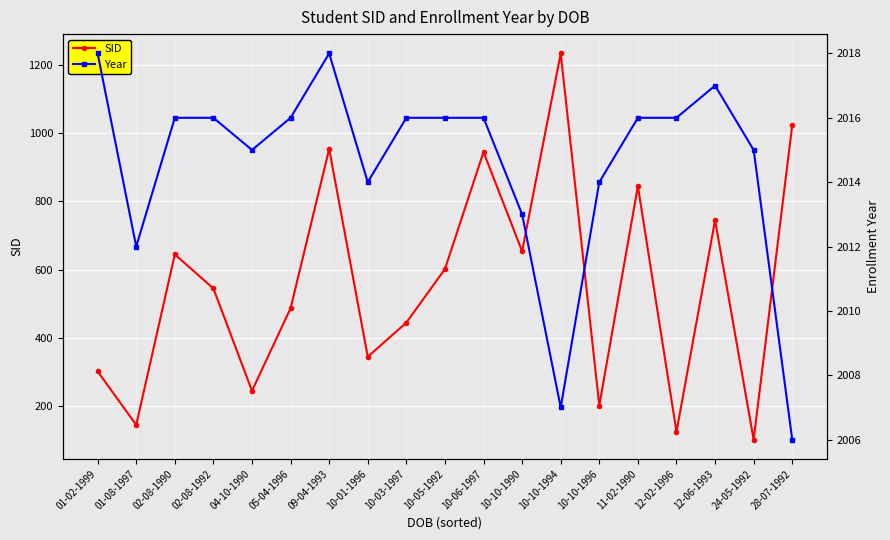

The SID series shows 628 at 10-10-1994. True or false?

False